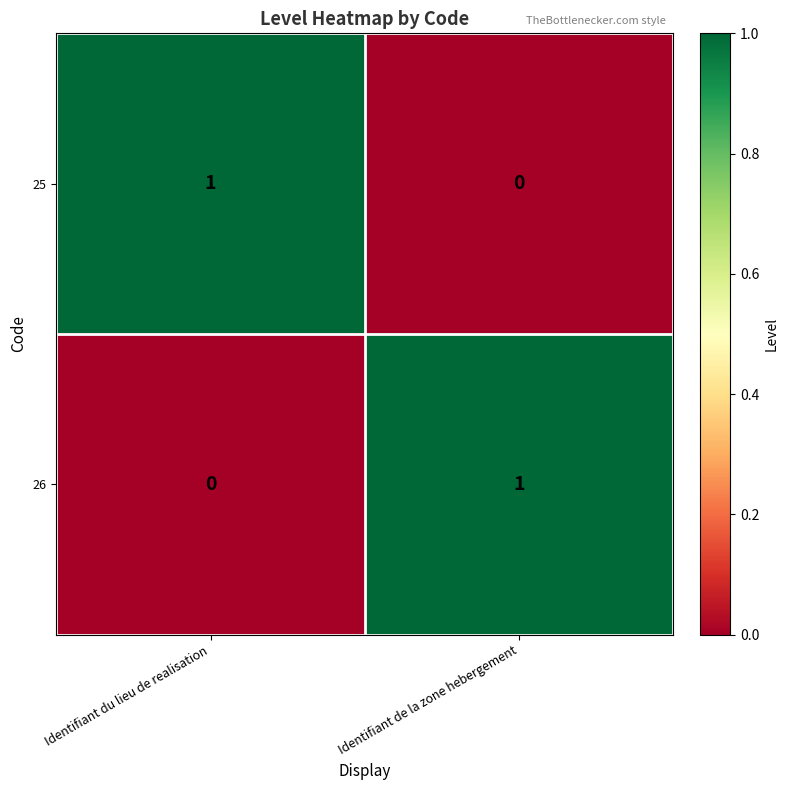

Is the value of 25 at Identifiant de la zone hebergement greater than the value of 26 at Identifiant de la zone hebergement?

No